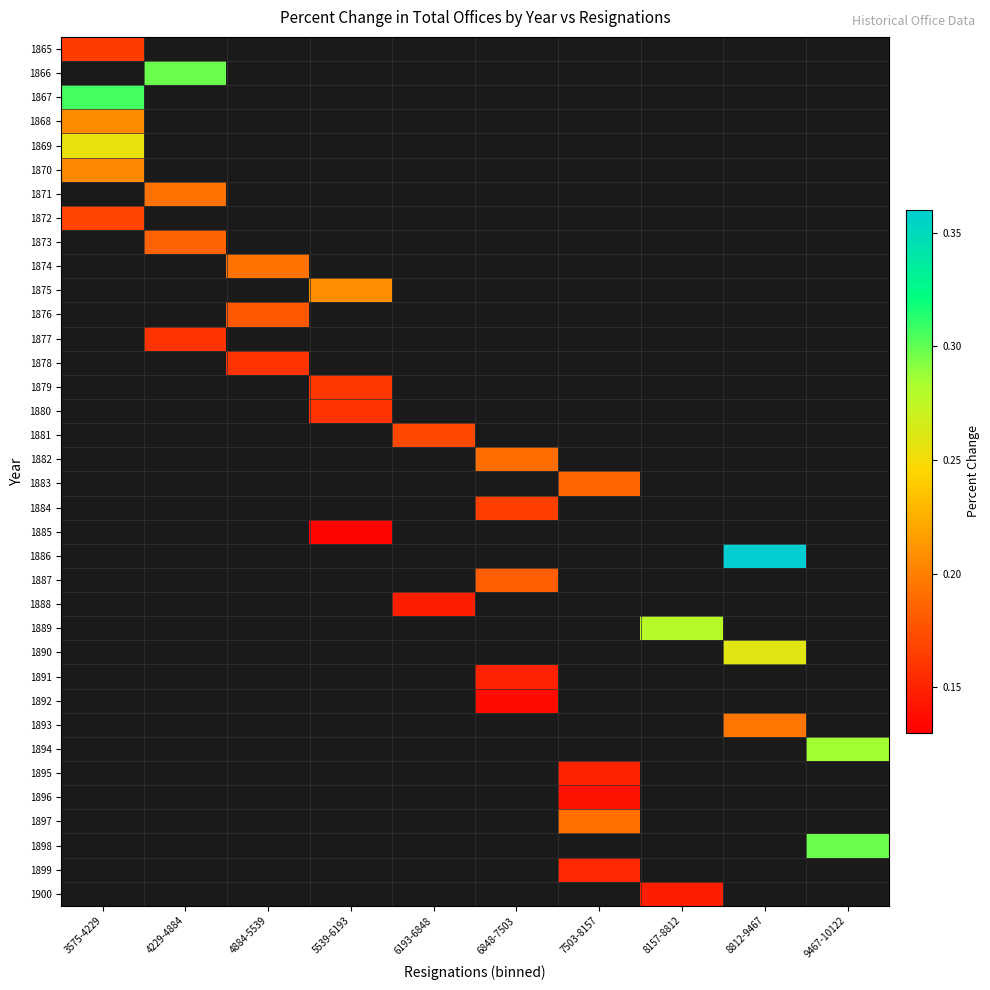

Is the value of 1871 at 8157-8812 greater than the value of 1870 at 5539-6193?

No